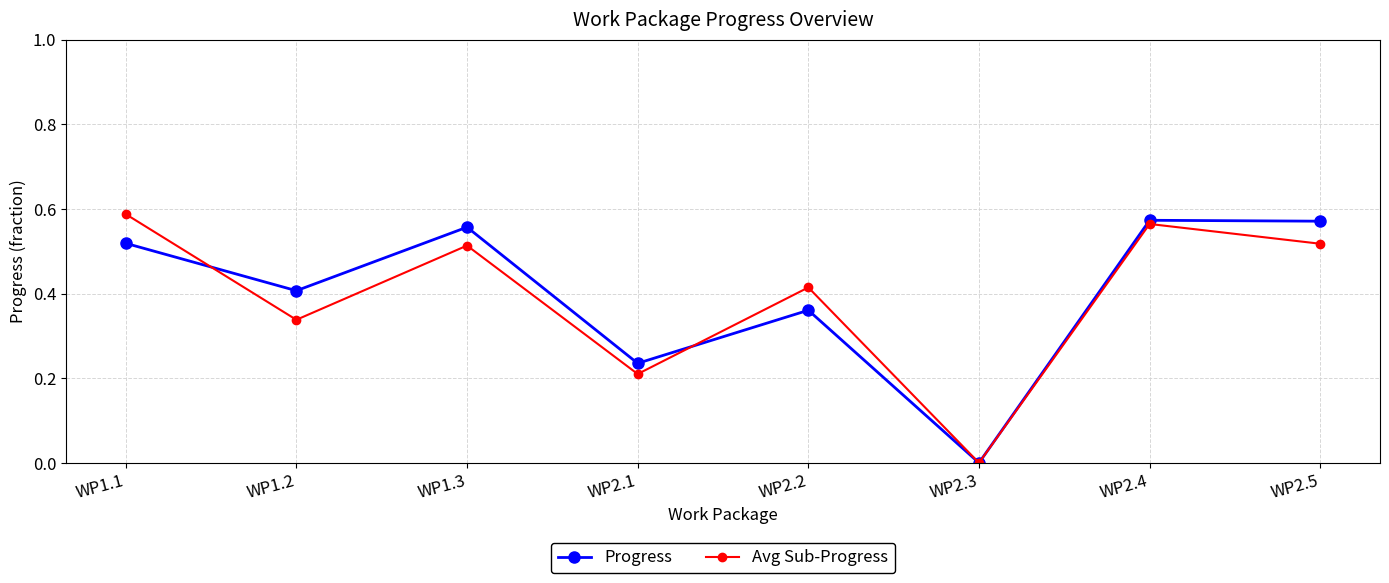

What is the label of the 1st point from the left?

WP1.1